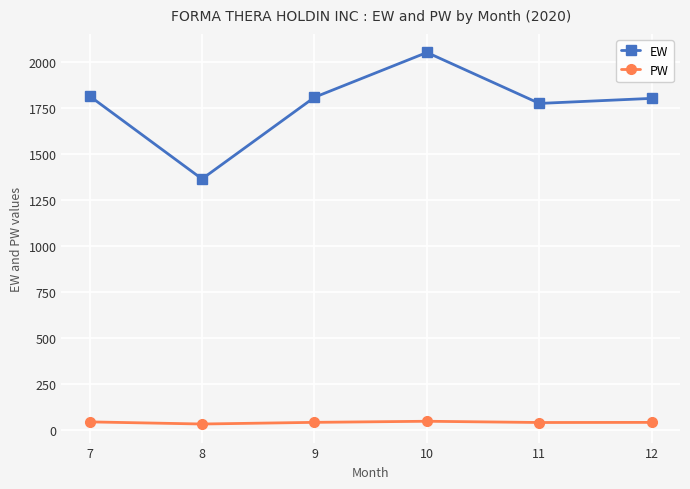

How many lines are shown in the chart?

2